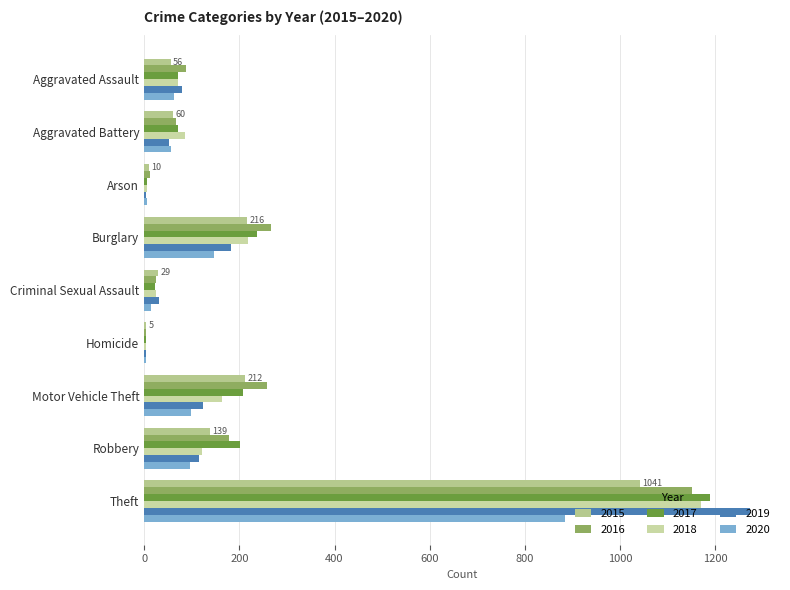

What is the total value across all series at Theft?

6706